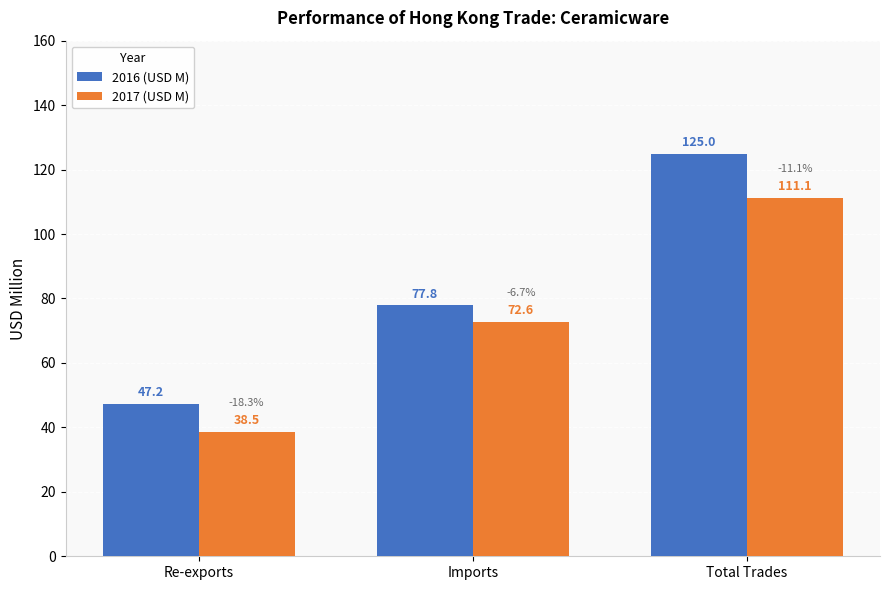

How many groups of bars are there?

3